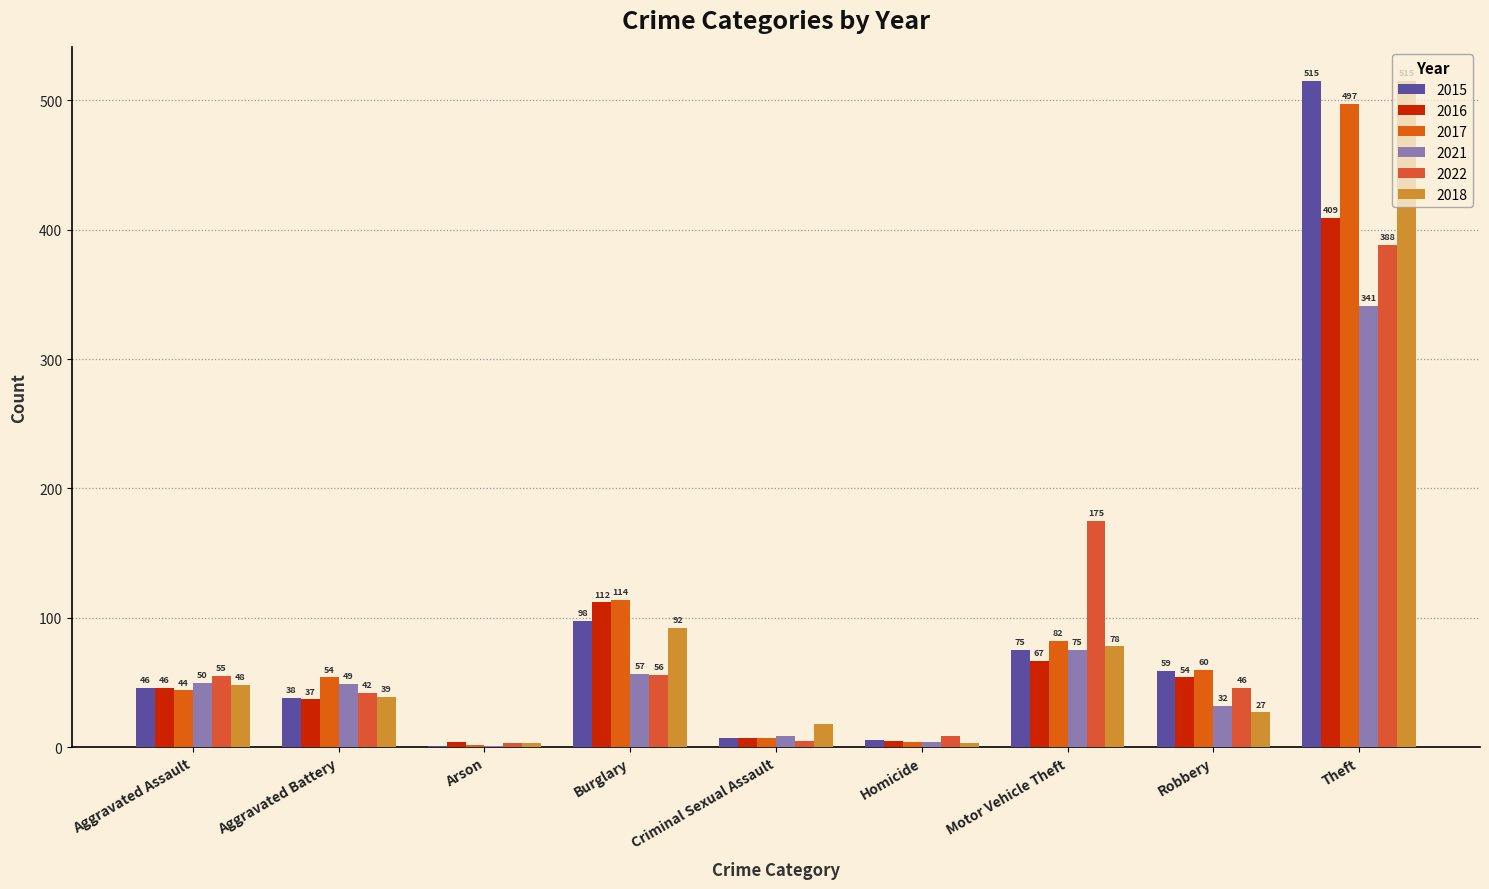

Which category has the highest value across all series?

Theft